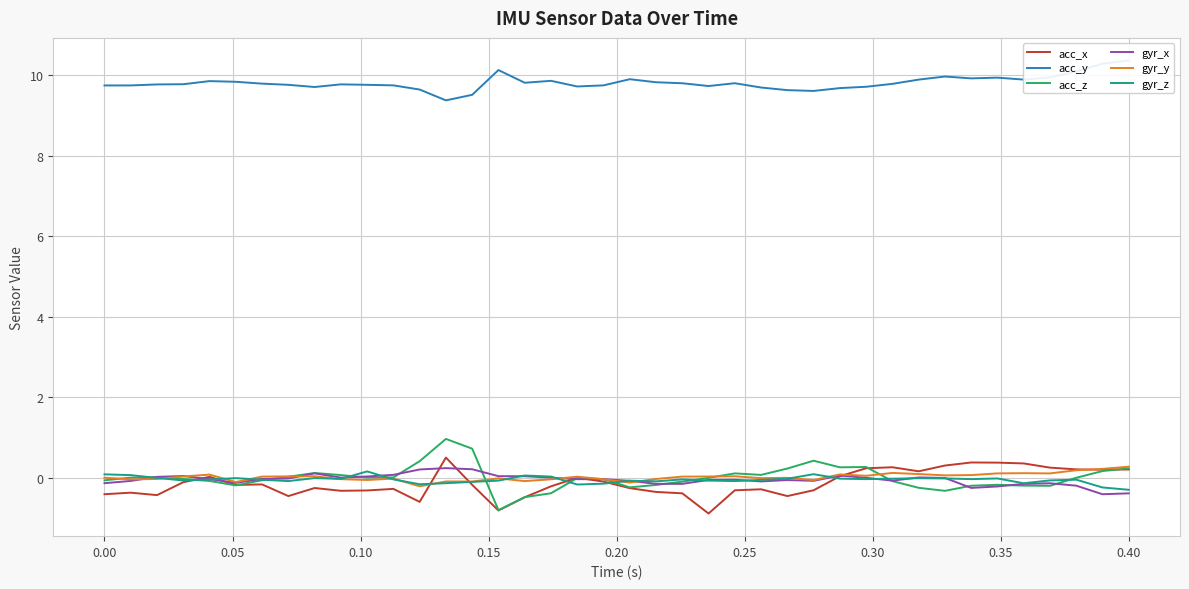

What is the highest value of the gyr_y series?

0.3